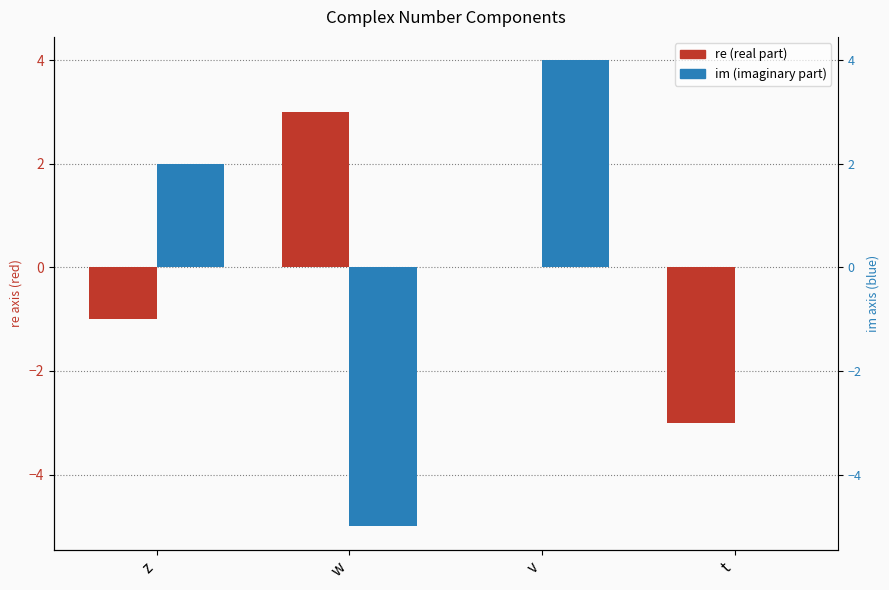

Rank the categories by re value from lowest to highest.

t, z, v, w